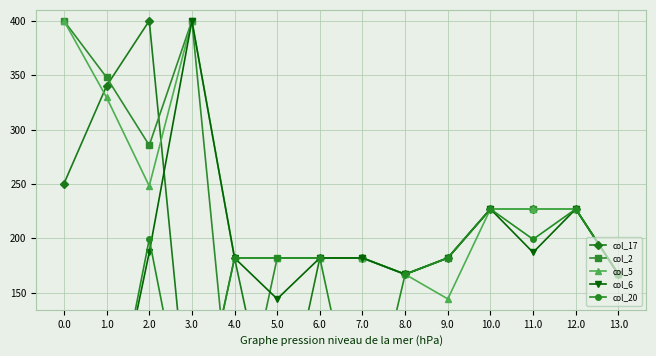

In col_17, how many points are lower than both neighbors (excluding endpoints)?

3